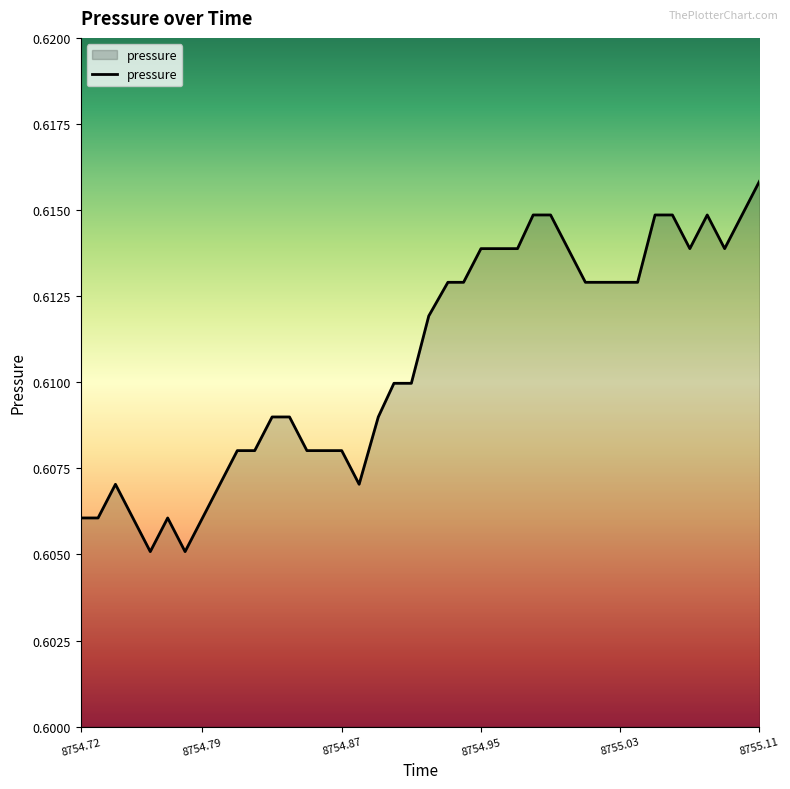

Does the chart display data point markers on the line(s)?

No